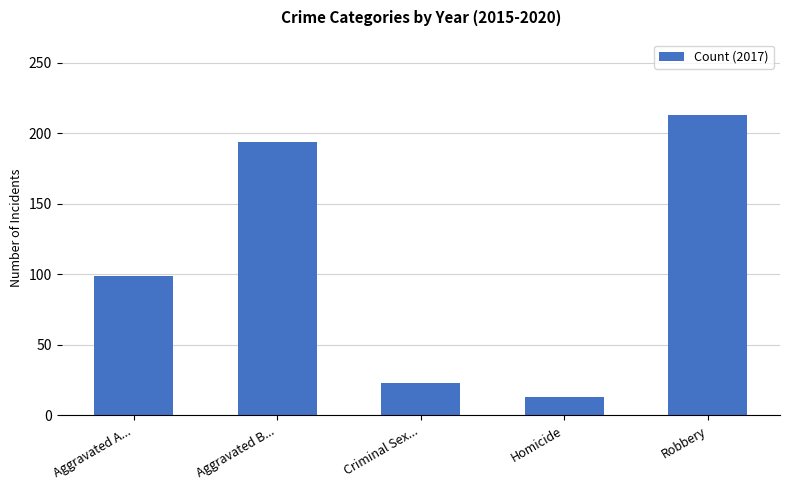

At which label is the value closest to 113?

Aggravated A...